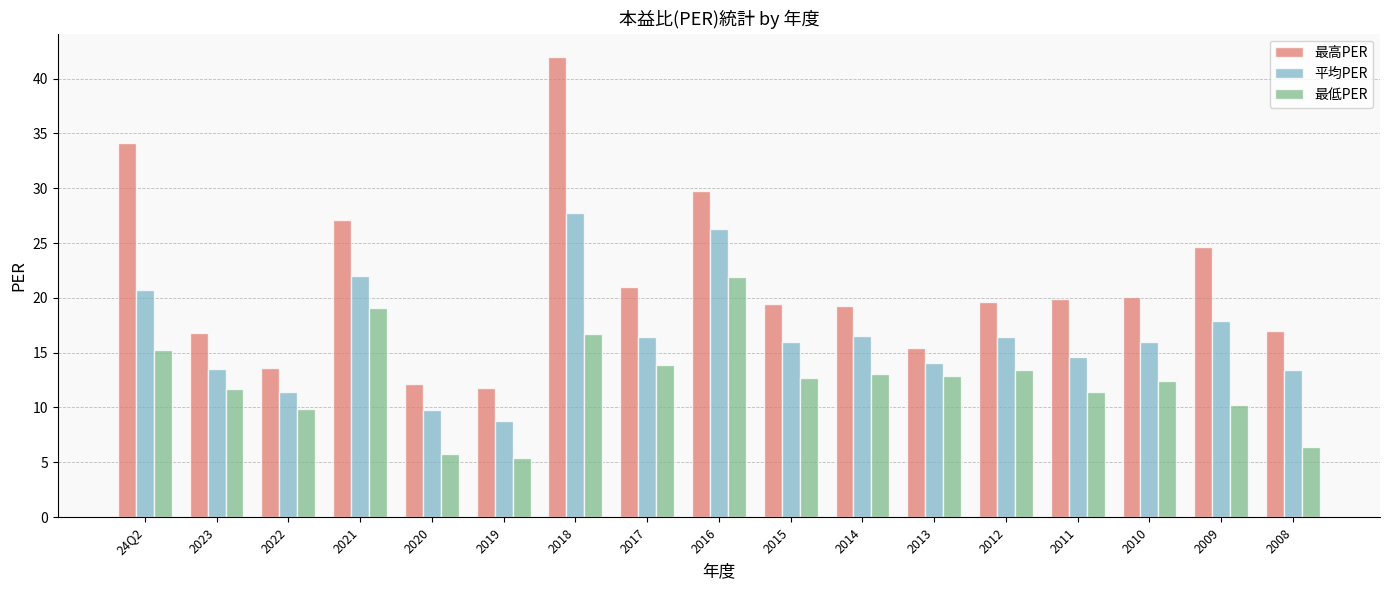

What is the label of the 3rd bar from the right?

2010